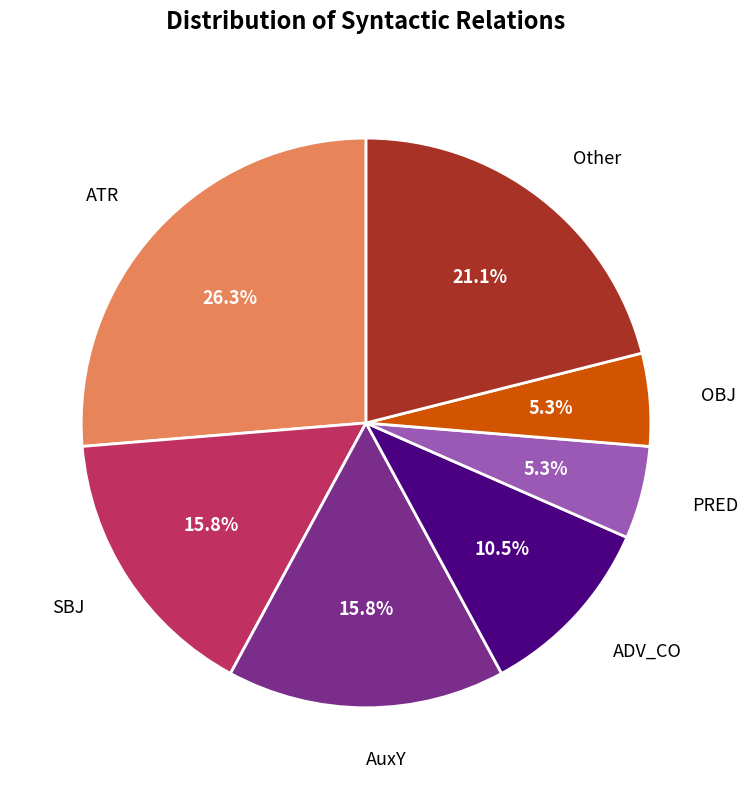

Is there any slice that represents more than half of the pie?

No